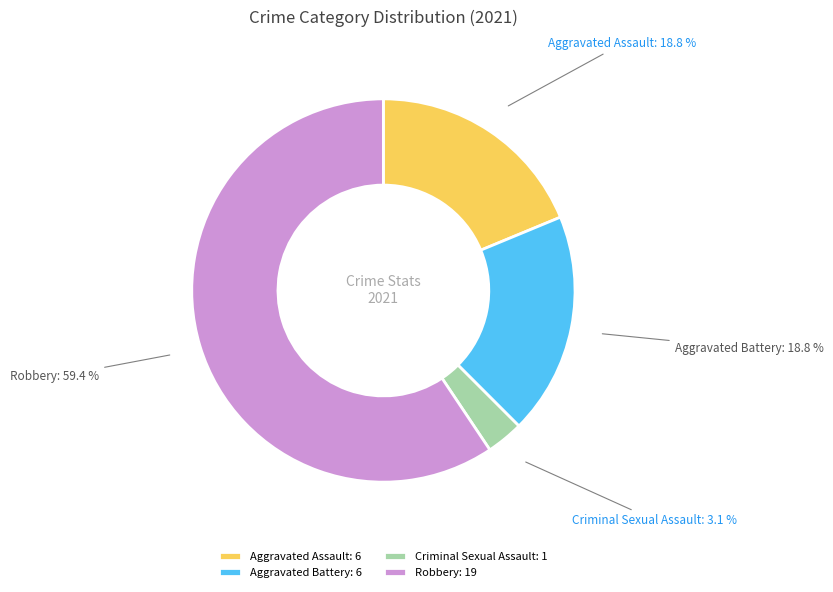

Is it true that Robbery is 59% of the pie?

True